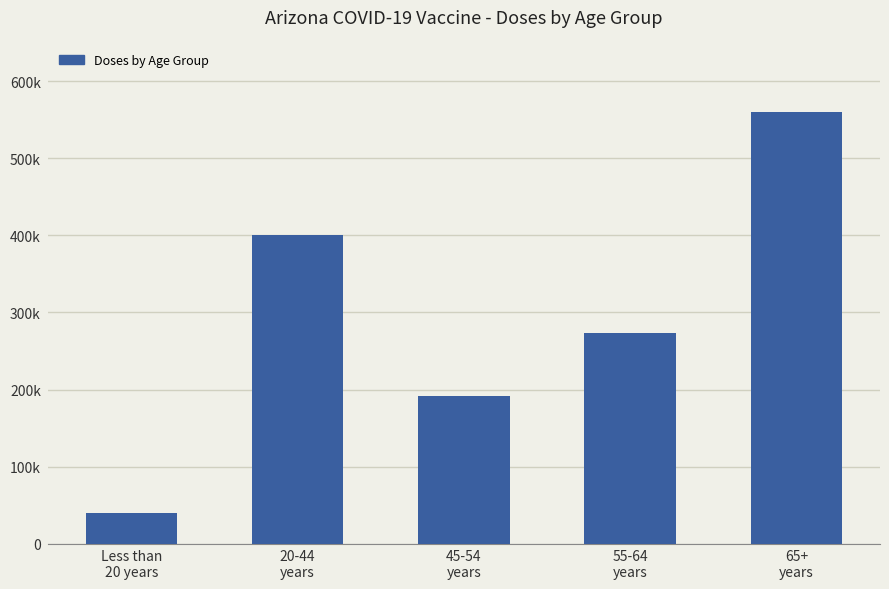

Reading left to right, list all the values displayed in this chart.

Less than
20 years=40143	20-44
years=399806	45-54
years=191915	55-64
years=273457	65+
years=559490